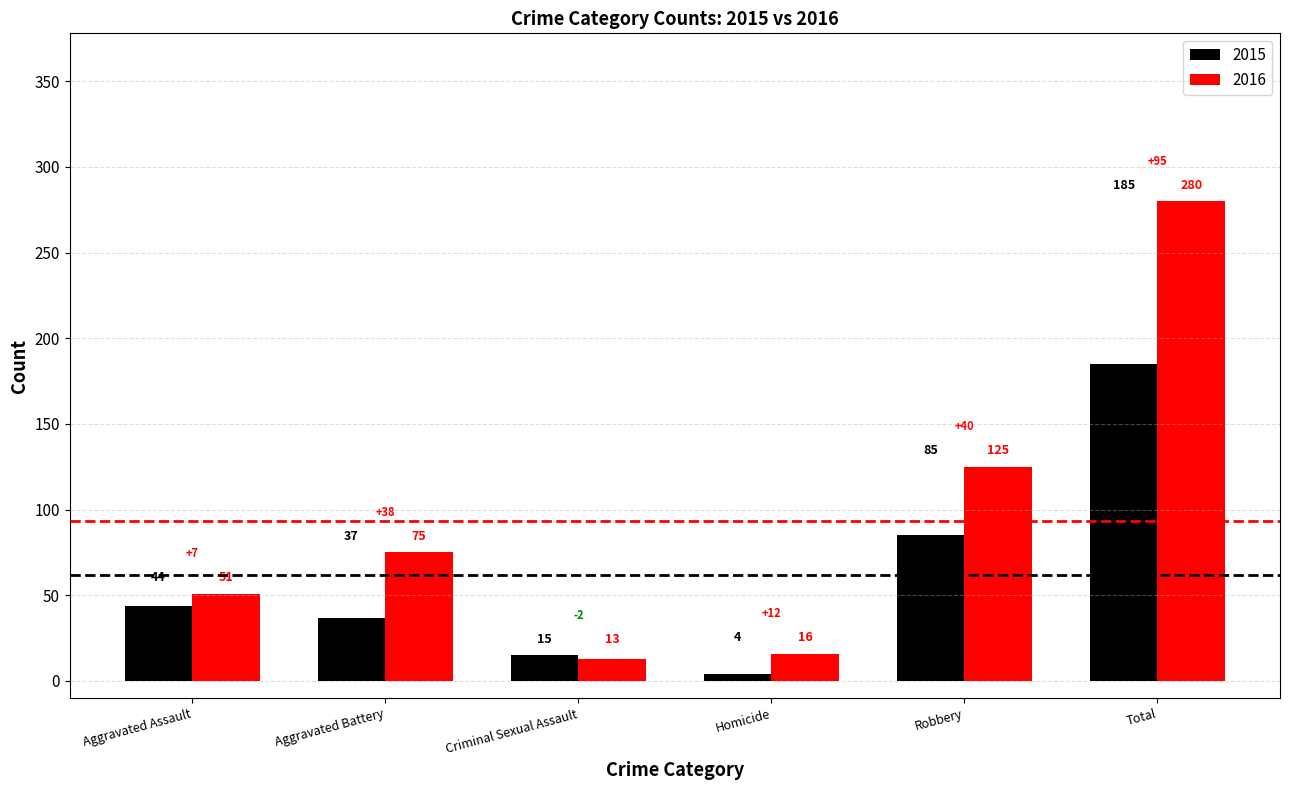

Reading right to left, transcribe all the data shown in this chart.

2015: Total=185	Robbery=85	Homicide=4	Criminal Sexual Assault=15	Aggravated Battery=37	Aggravated Assault=44
2016: Total=280	Robbery=125	Homicide=16	Criminal Sexual Assault=13	Aggravated Battery=75	Aggravated Assault=51